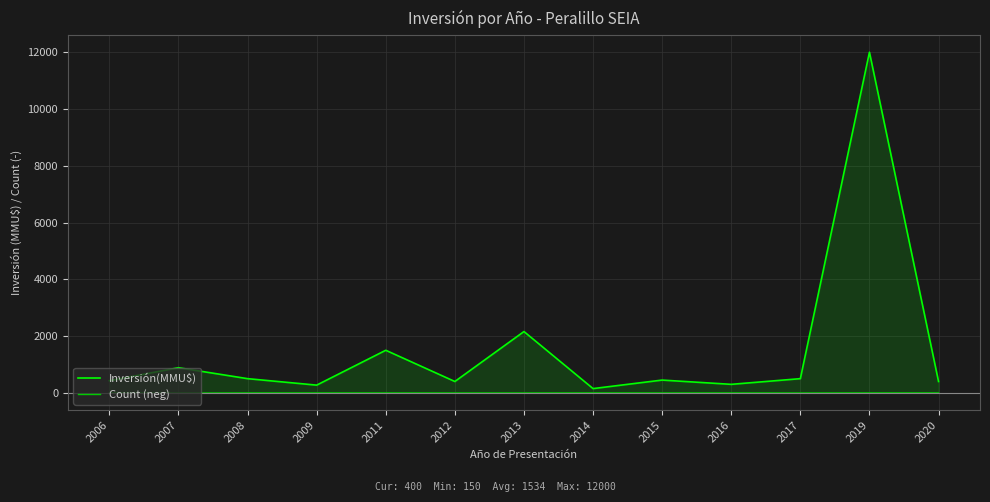

True or false: Count (neg) has a value of -4 at 2015.

True